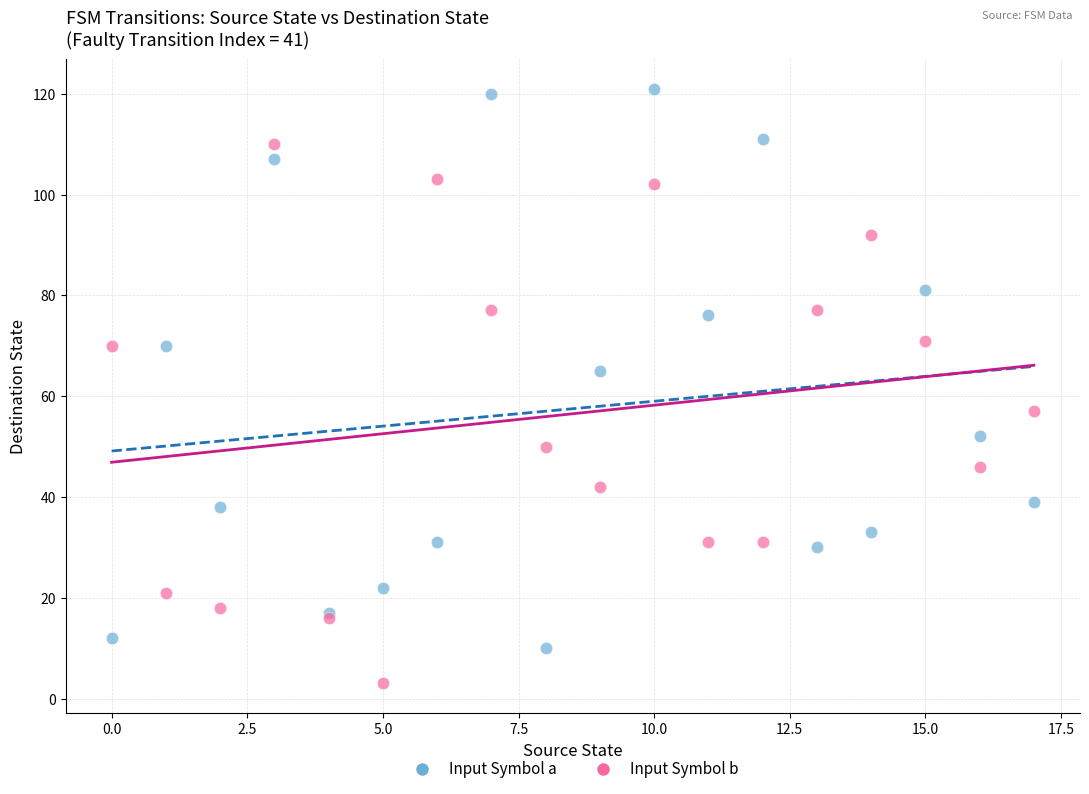

Across all series, what Y value is closest to 62?

65